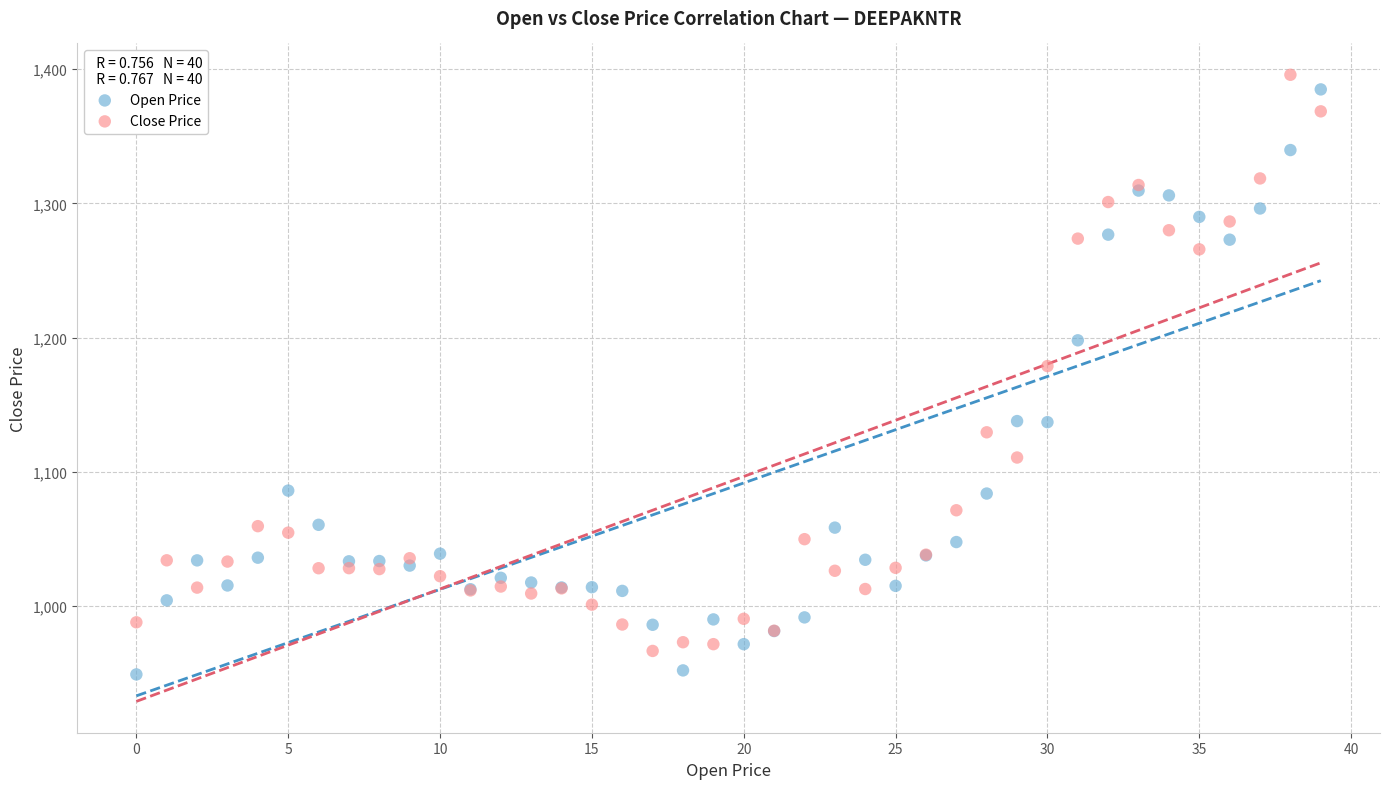

In the Open Price series, what Y value is closest to 1167?

1137.8